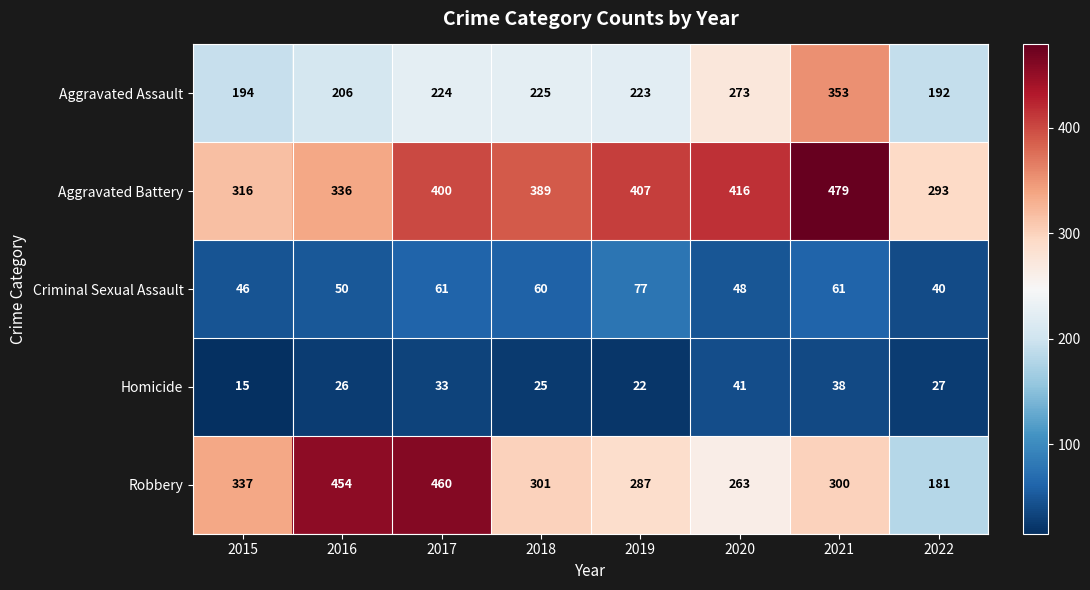

How many distinct data groups are displayed?

5